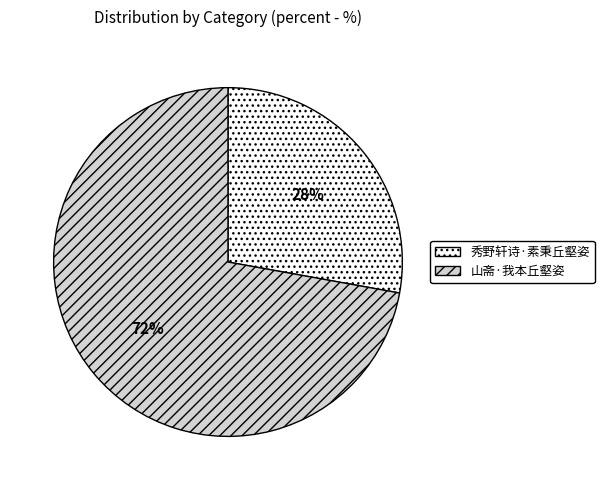

Do 山斋·我本丘壑姿 and 秀野轩诗·素秉丘壑姿 together represent more than half of the pie?

Yes